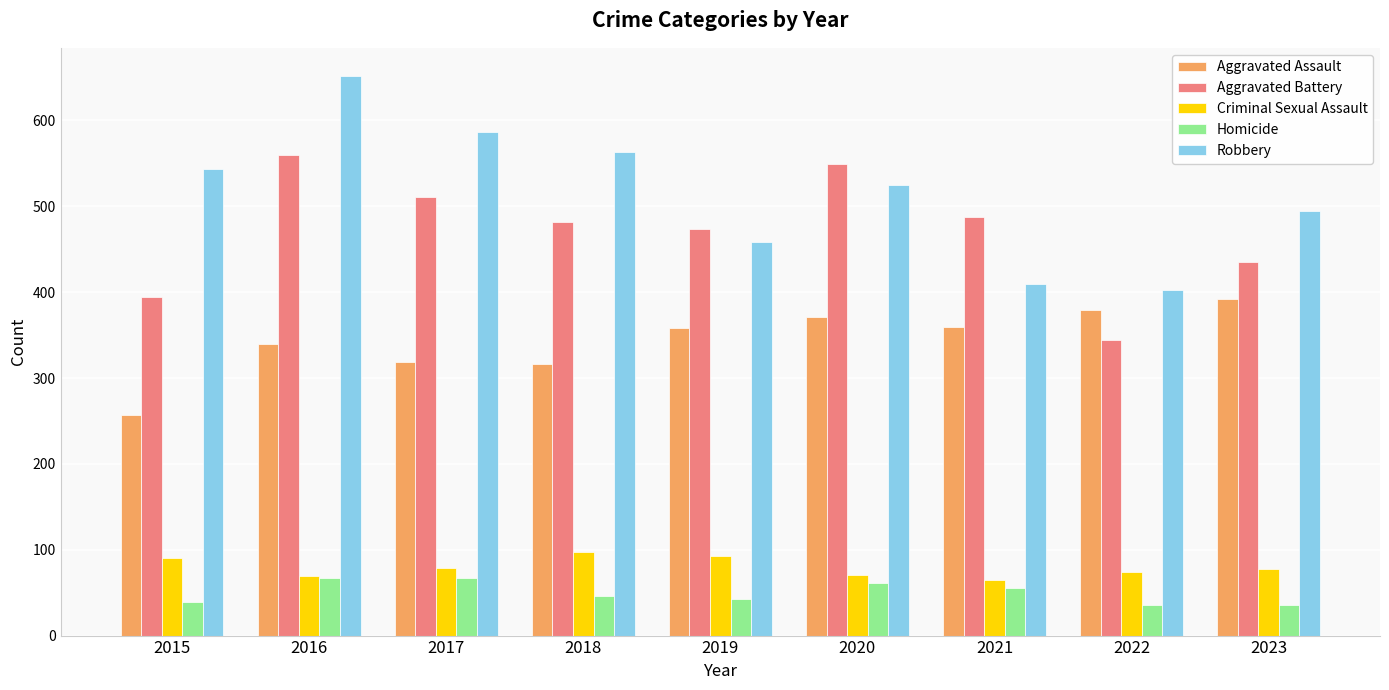

Which category has the lowest value in the Aggravated Assault series?

2015